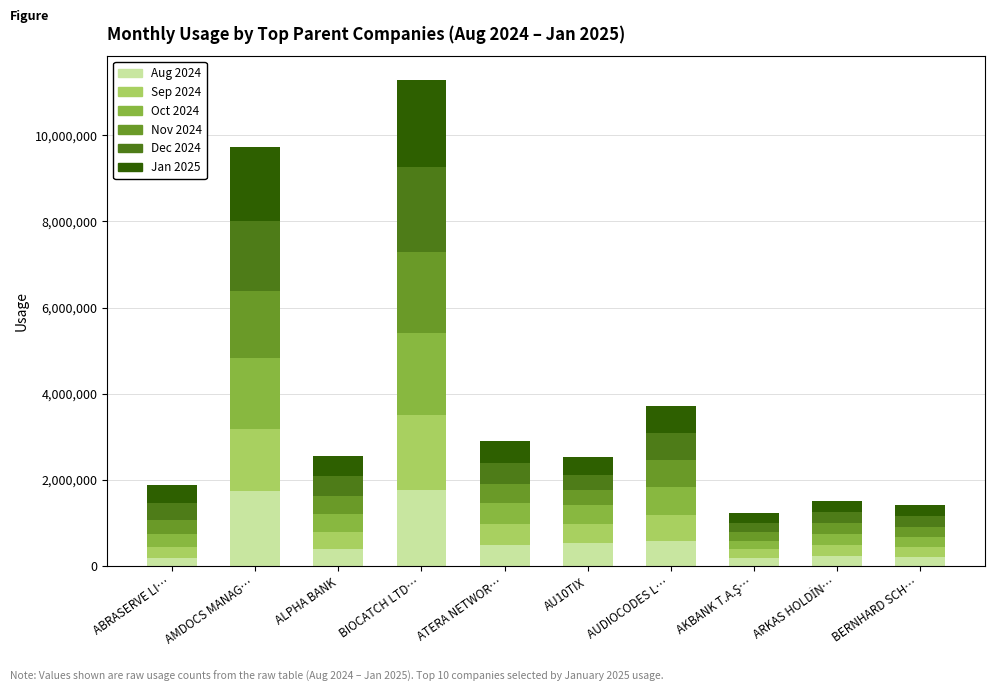

What is the maximum value for Aug 2024?

1759285